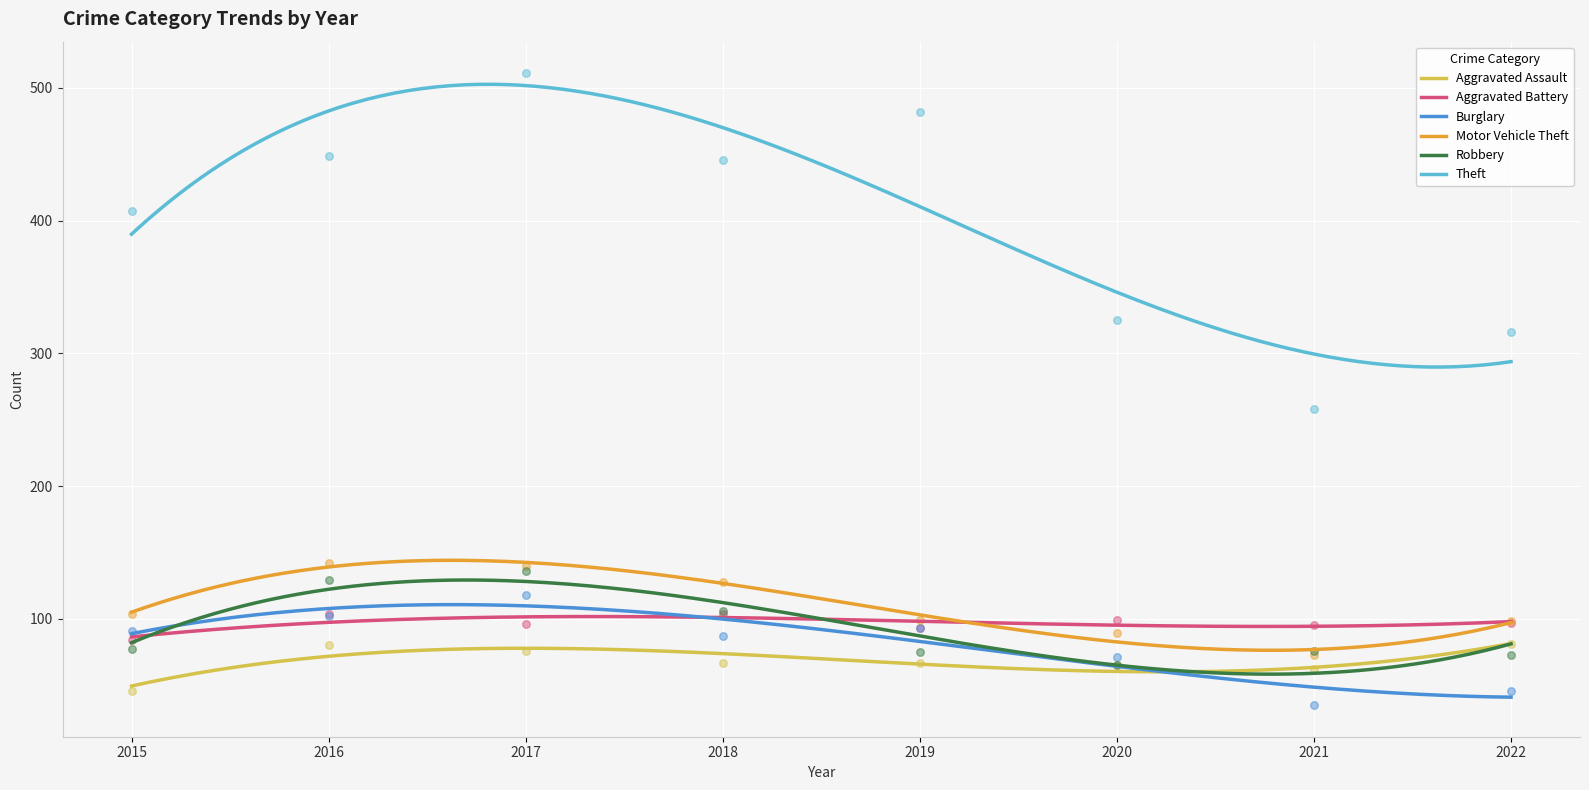

At how many categories does at least one series exceed 220?

8